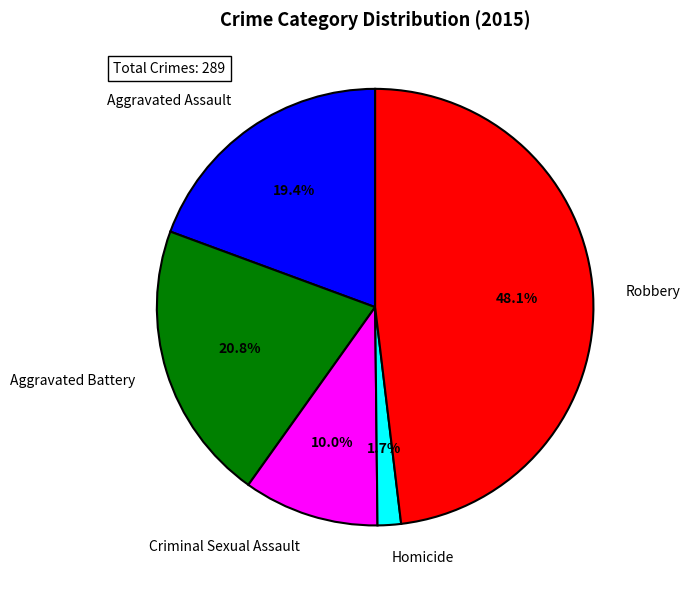

Which has a higher value, Homicide or Aggravated Assault?

Aggravated Assault